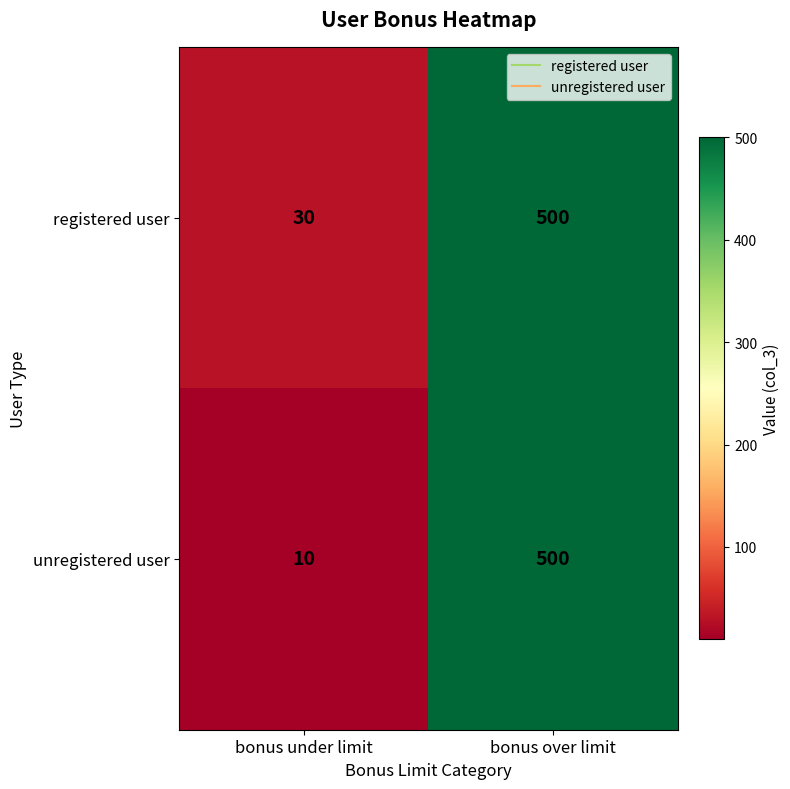

Between bonus under limit and bonus over limit, which series saw the biggest shift?

unregistered user